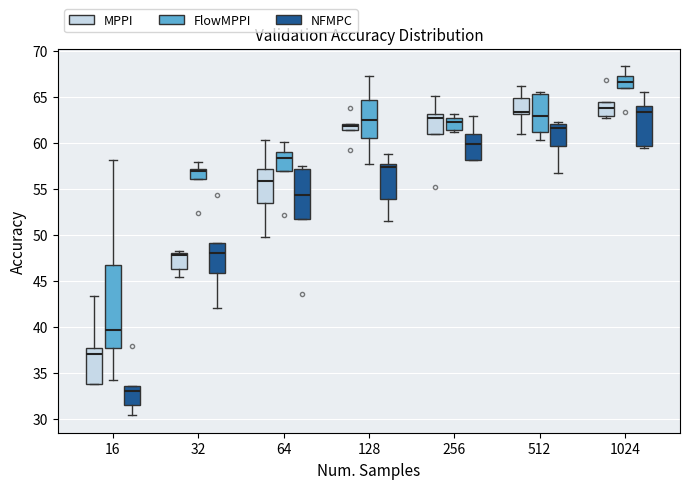

Where is the lower edge of the box for 128 (MPPI) on the y-axis? The values are not printed on the chart, so give them approximately, as read against the axis.

61.5